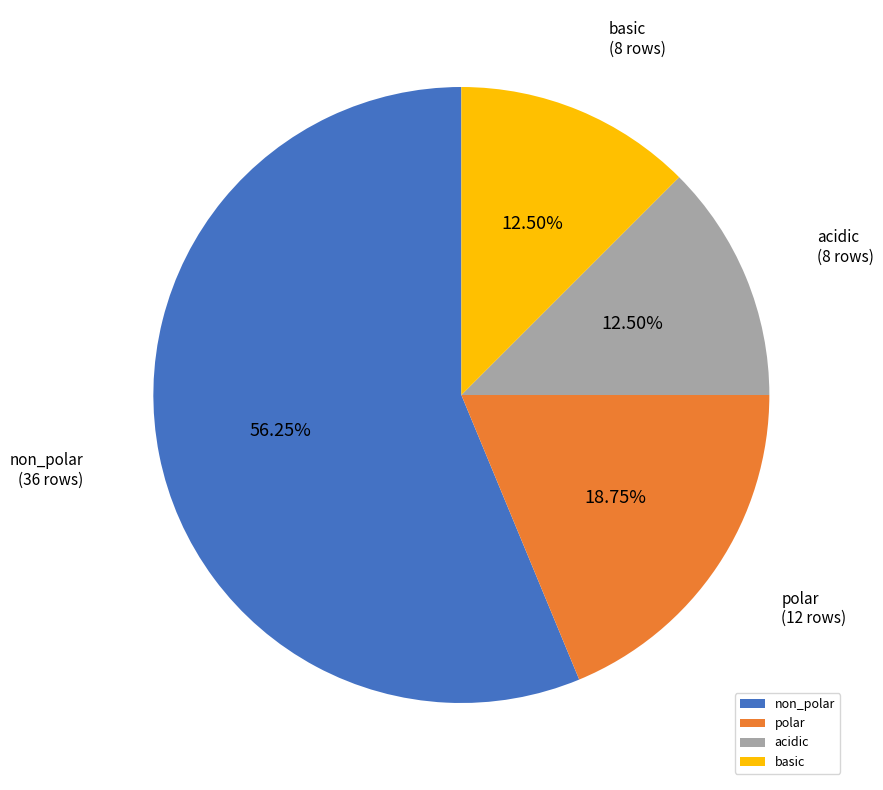

Do basic and polar together represent more than half of the pie?

No